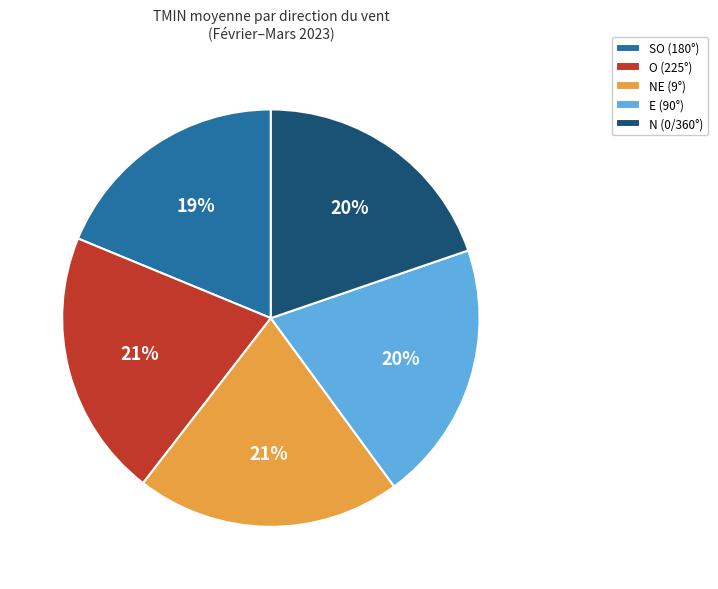

To the nearest percent, what portion does E (90°) represent?

20%